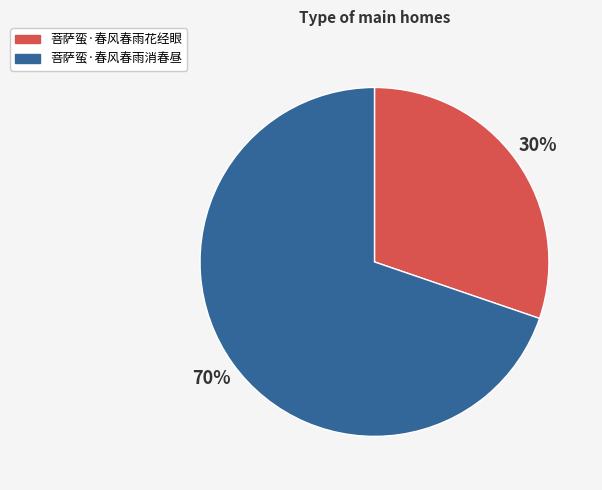

Between 菩萨蛮·春风春雨花经眼 and 菩萨蛮·春风春雨消春昼, which is larger?

菩萨蛮·春风春雨消春昼